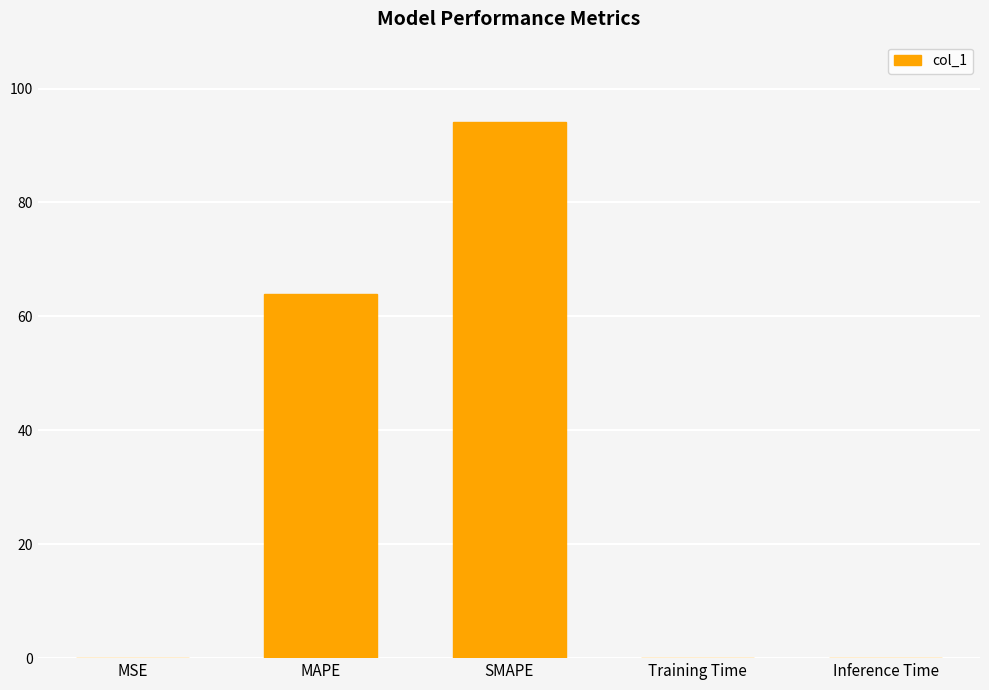

At which label is the value closest to 47?

MAPE